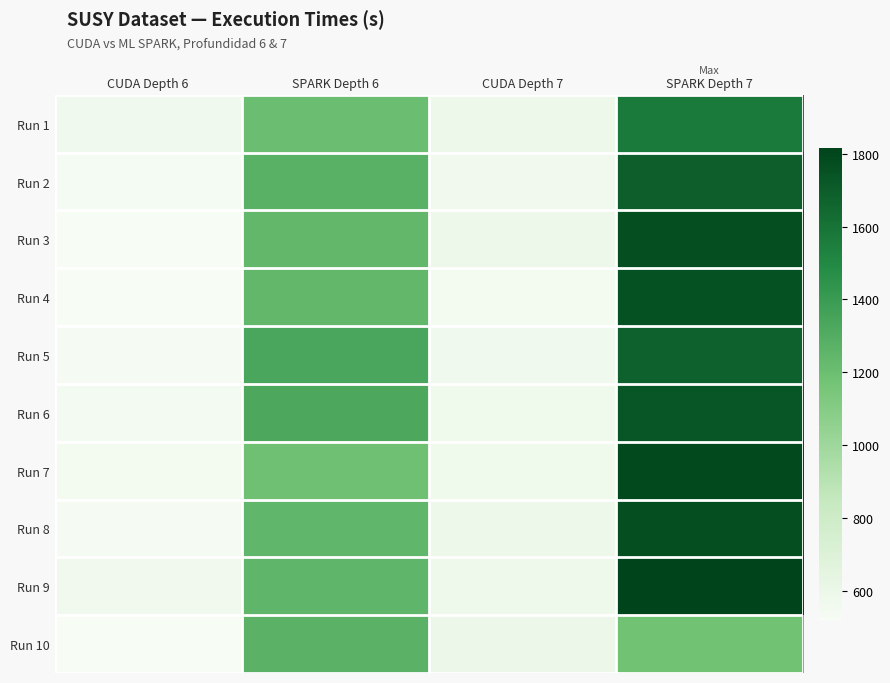

Reading left to right, what are all the values shown in this chart?

Run 1: CUDA Depth 6=560.5	SPARK Depth 6=1201.0	CUDA Depth 7=583.1	SPARK Depth 7=1563.4
Run 2: CUDA Depth 6=536.0	SPARK Depth 6=1273.0	CUDA Depth 7=559.3	SPARK Depth 7=1692.3
Run 3: CUDA Depth 6=520.0	SPARK Depth 6=1236.5	CUDA Depth 7=584.1	SPARK Depth 7=1768.8
Run 4: CUDA Depth 6=519.5	SPARK Depth 6=1238.8	CUDA Depth 7=548.7	SPARK Depth 7=1752.1
Run 5: CUDA Depth 6=530.6	SPARK Depth 6=1334.8	CUDA Depth 7=561.0	SPARK Depth 7=1681.4
Run 6: CUDA Depth 6=543.4	SPARK Depth 6=1324.3	CUDA Depth 7=574.3	SPARK Depth 7=1734.0
Run 7: CUDA Depth 6=545.5	SPARK Depth 6=1187.4	CUDA Depth 7=572.1	SPARK Depth 7=1790.6
Run 8: CUDA Depth 6=530.7	SPARK Depth 6=1247.1	CUDA Depth 7=580.6	SPARK Depth 7=1769.5
Run 9: CUDA Depth 6=558.5	SPARK Depth 6=1251.0	CUDA Depth 7=576.3	SPARK Depth 7=1816.6
Run 10: CUDA Depth 6=521.3	SPARK Depth 6=1268.3	CUDA Depth 7=592.1	SPARK Depth 7=1175.0